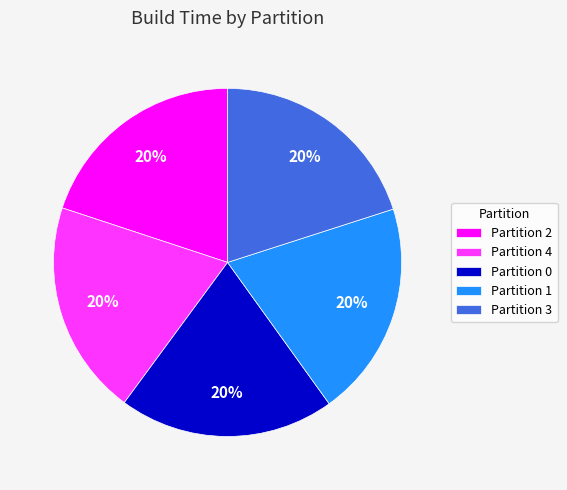

What is the ratio of the value at Partition 1 to the value at Partition 0?

1.0